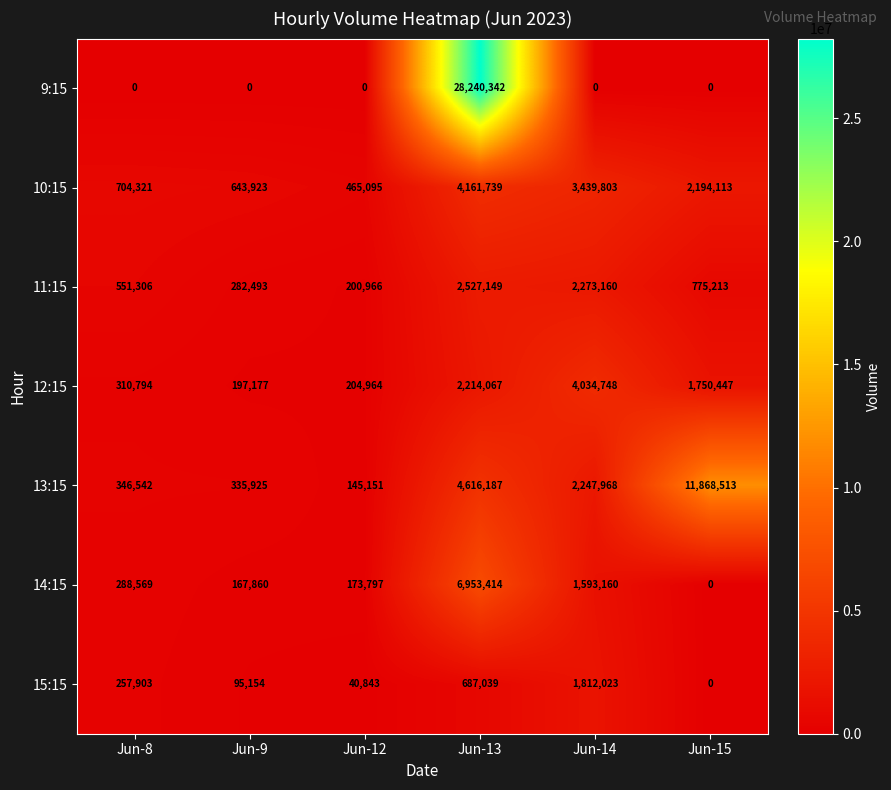

Read the 14:15 value at Jun-14, to the nearest 50.

1593150